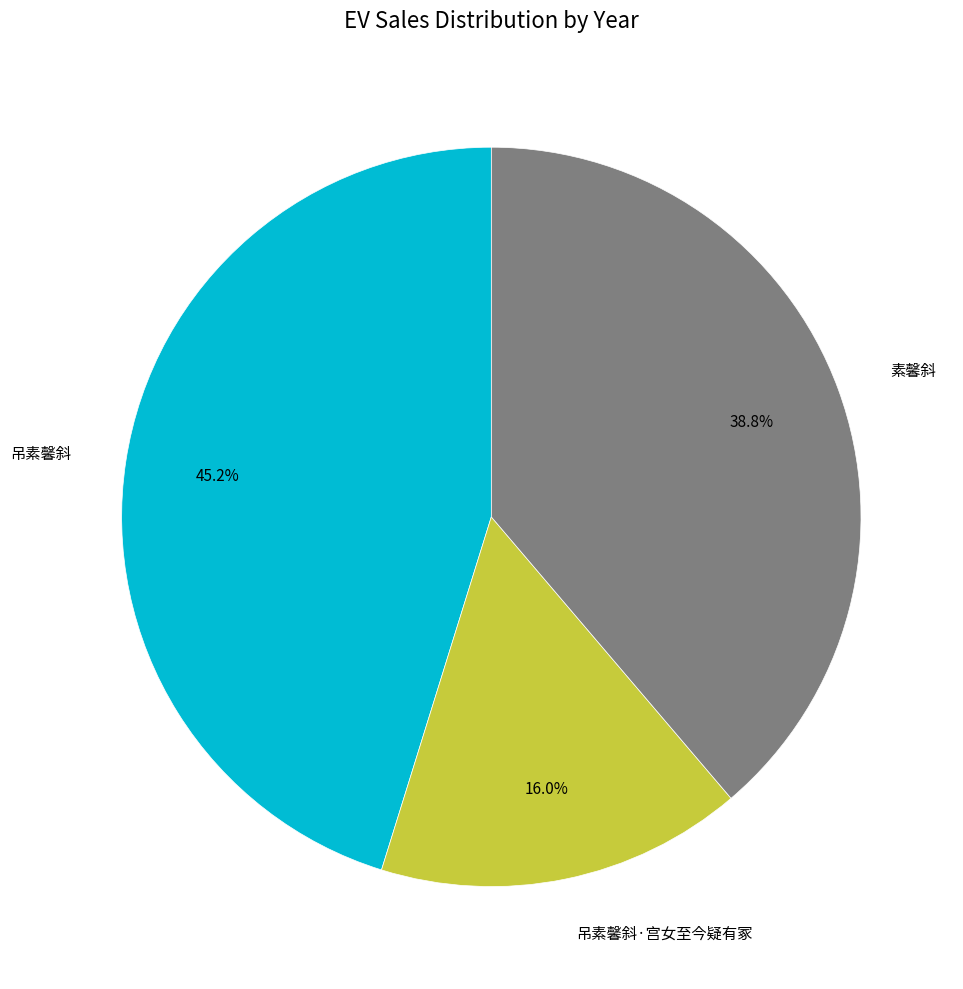

To the nearest percent, what is the combined percentage of 吊素馨斜 and 素馨斜?

84%